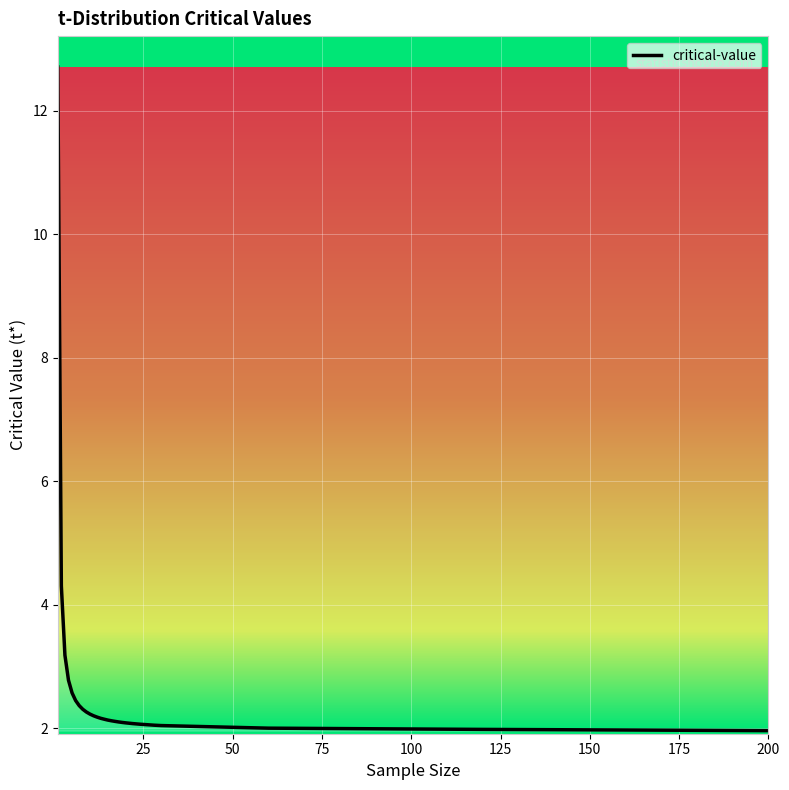

Does the chart display data point markers on the line(s)?

No